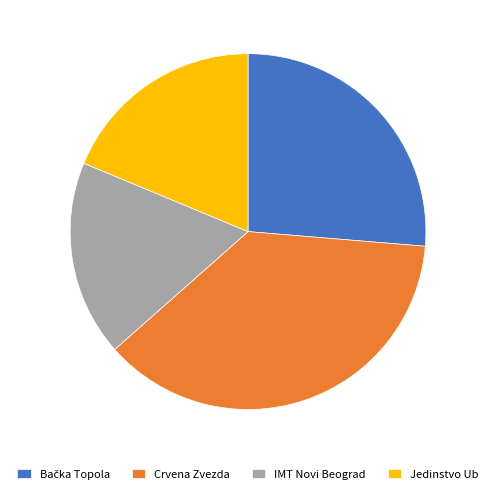

How many slices are in this pie chart?

4